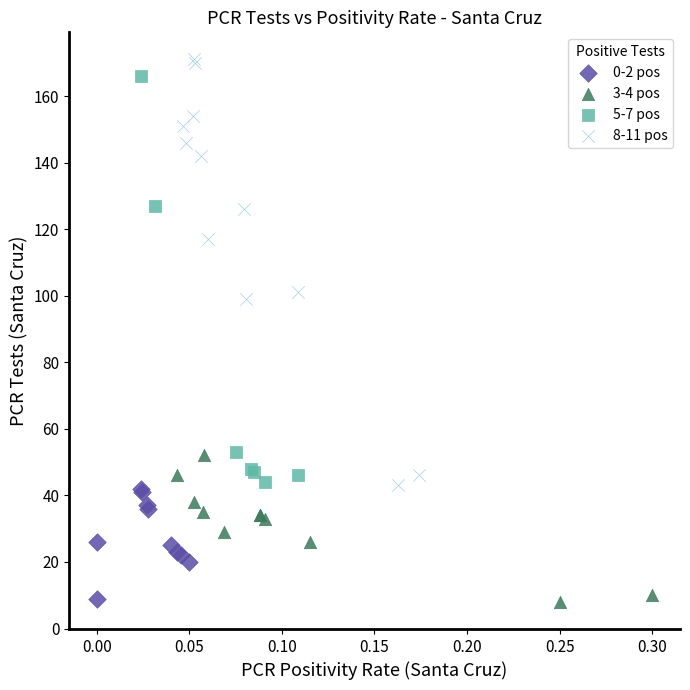

Which series has the largest Y range (max minus min)?

8-11 pos